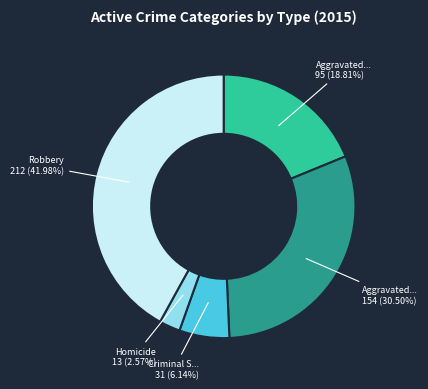

Is there any slice that represents more than half of the pie?

No